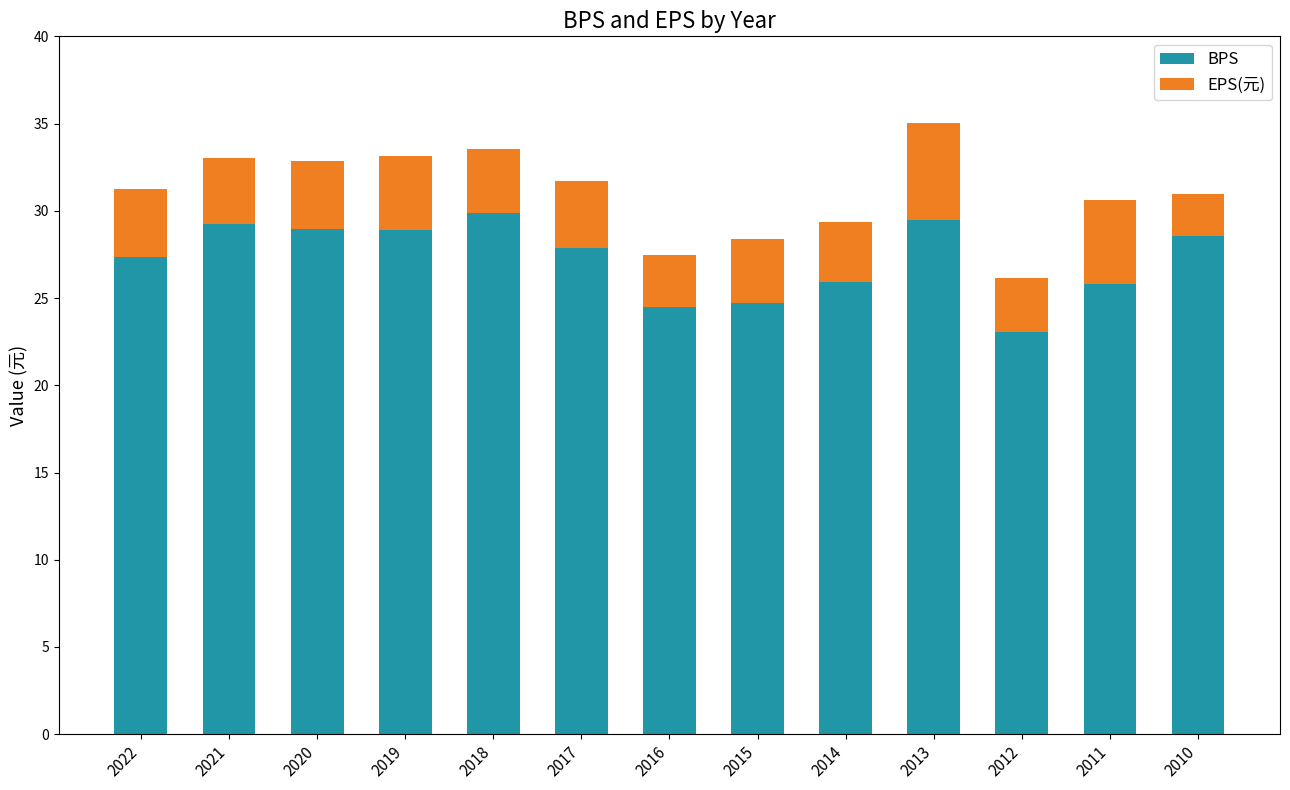

What is the total value across all series at 2018?

33.6